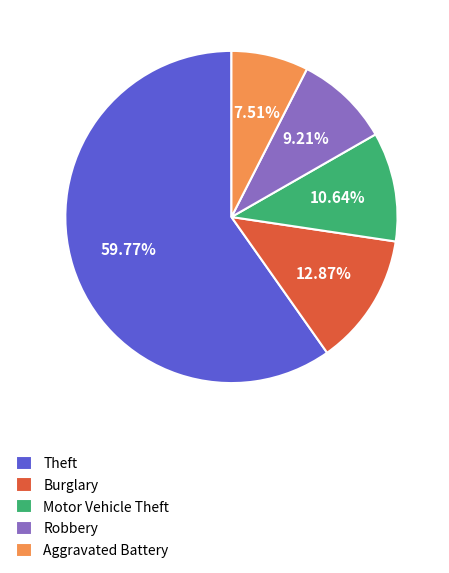

Combined, do Burglary and Motor Vehicle Theft account for over 50%?

No